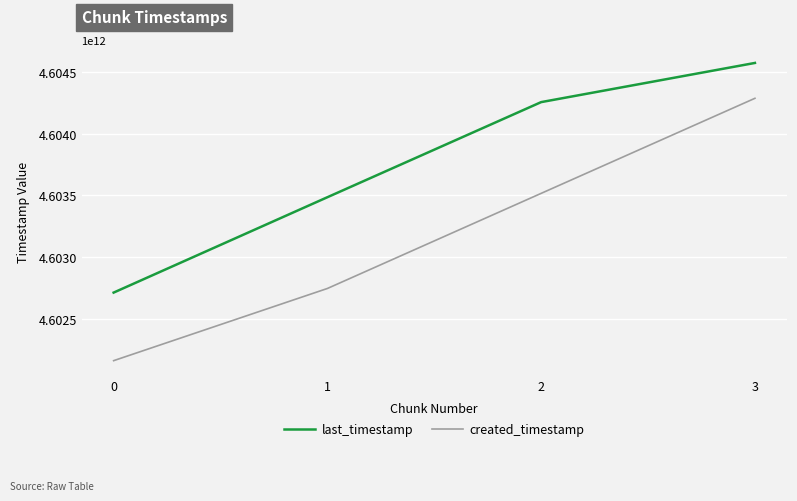

What value does the created_timestamp series have at 2, to the nearest 100?

4603516513400